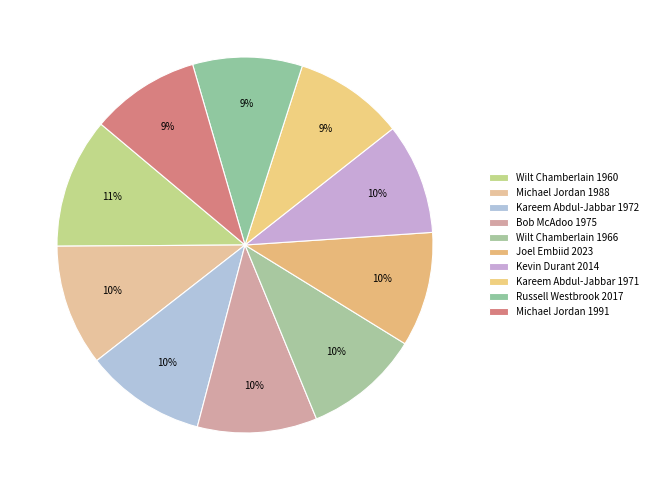

Combined, do Michael Jordan 1991 and Wilt Chamberlain 1966 account for over 50%?

No